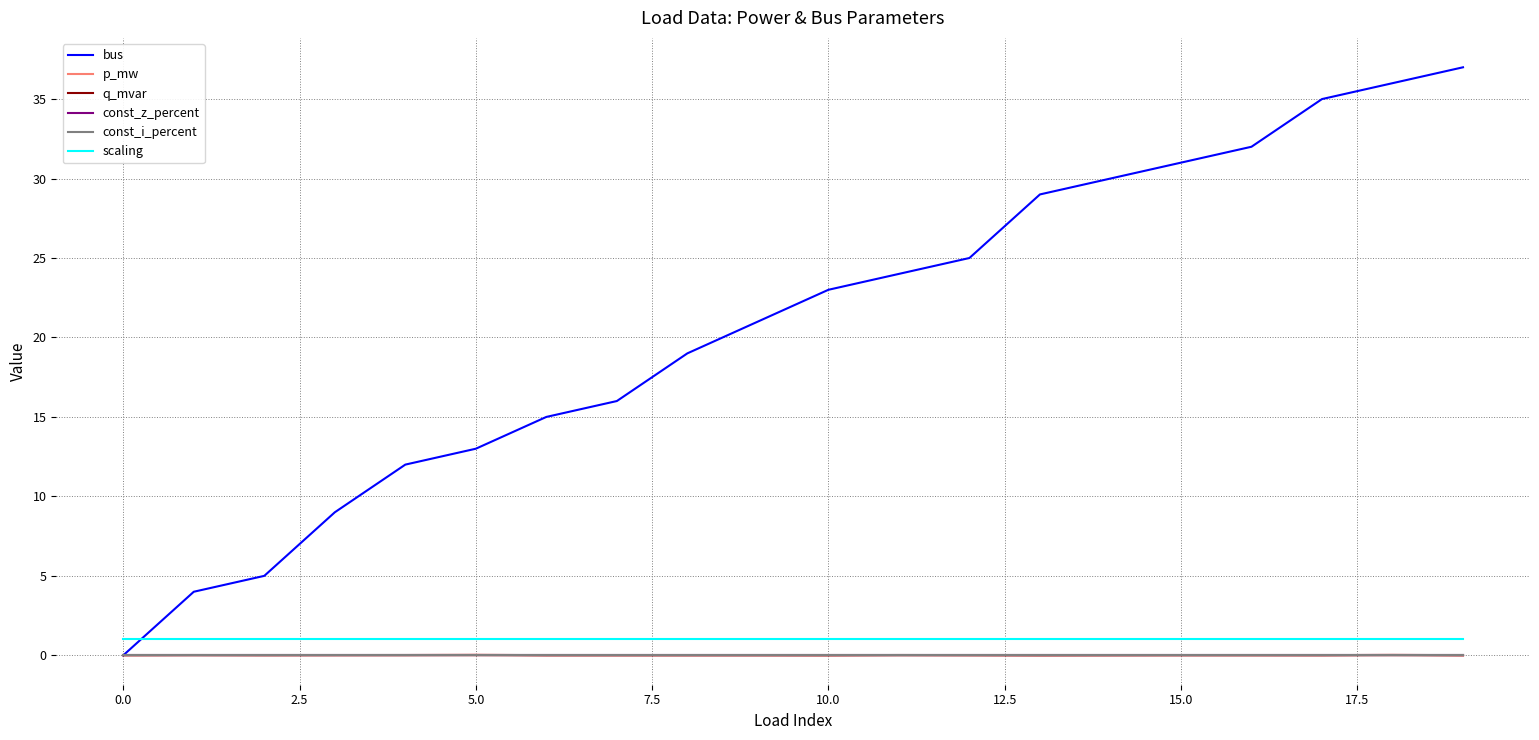

Where is const_z_percent nearest to the value 0?

−2.5